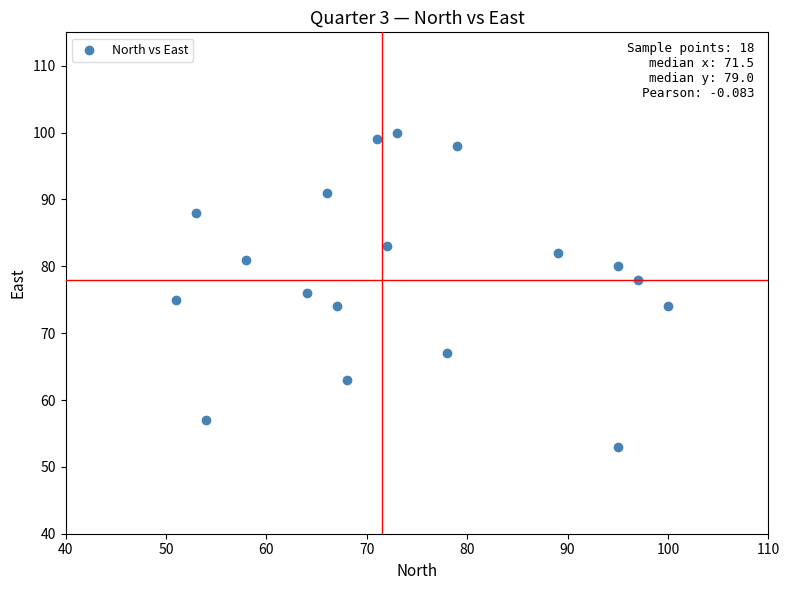

What is the range of X values (max minus min)?

49